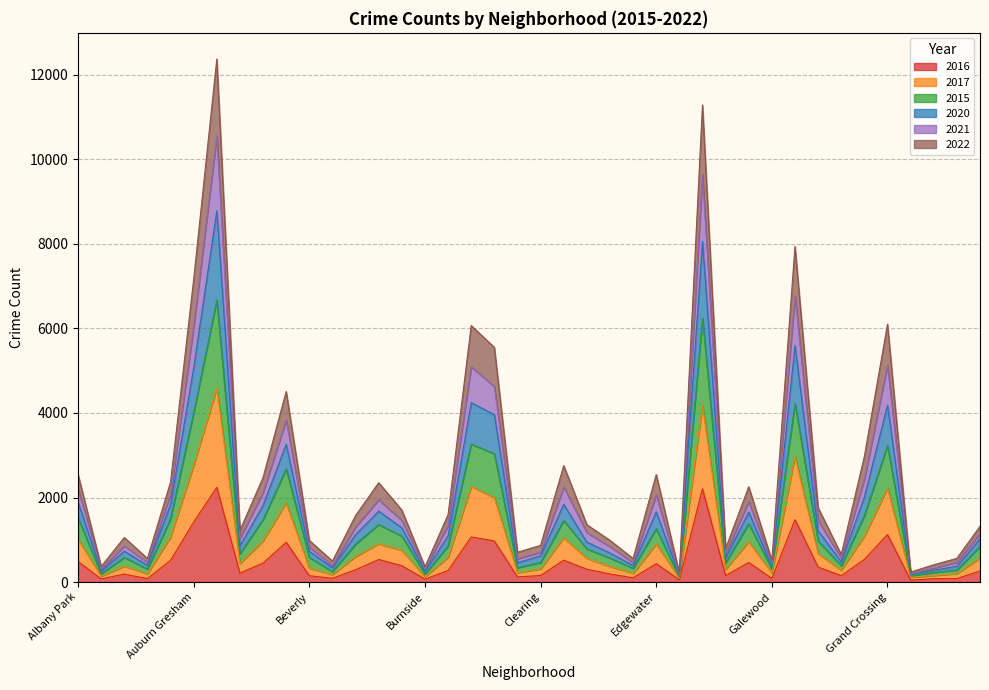

Rank the series by their maximum value, from lowest to highest.

2016, 2017, 2015, 2022, 2021, 2020